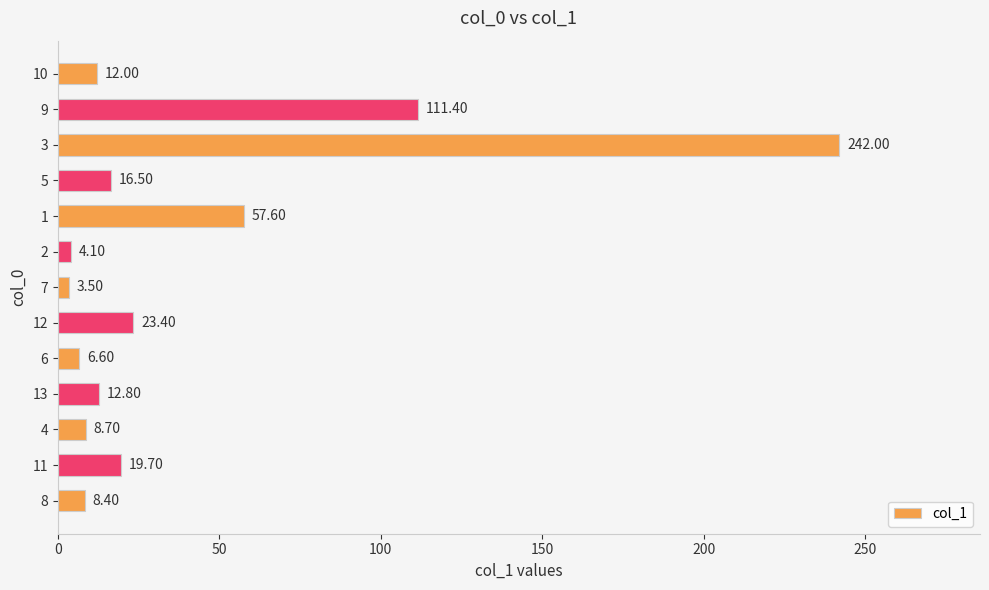

Which has a higher value, 7 or 4?

4